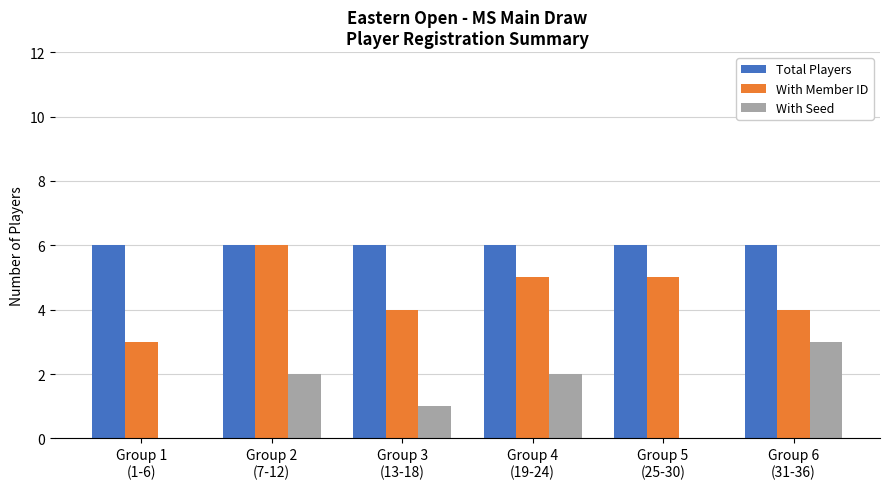

Count the With Member ID values in the range 4 to 5.

4